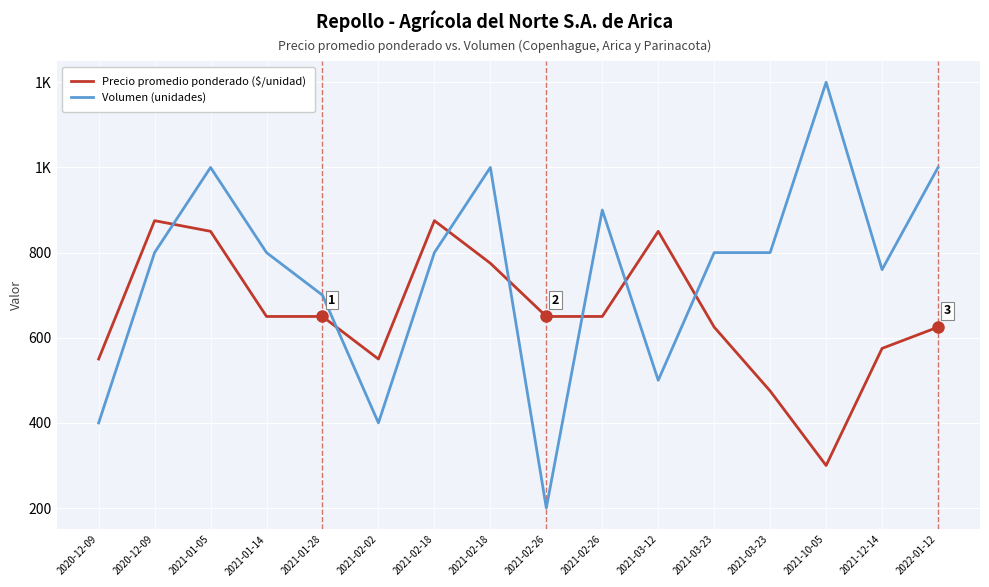

Which has a higher value, 2021-03-12 or 2021-02-26?

2021-03-12